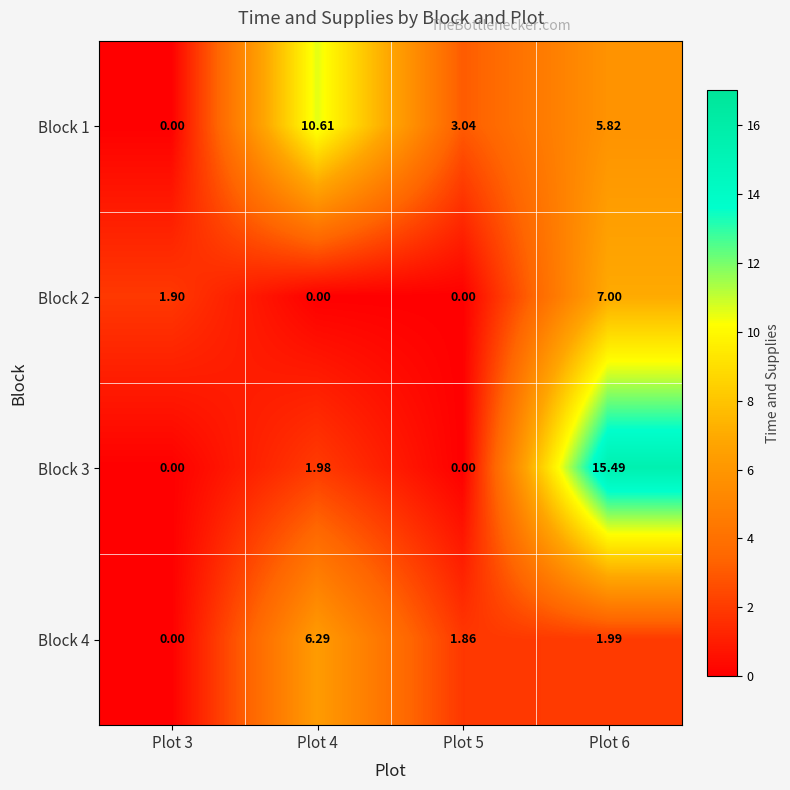

Is the value of Block 3 at Plot 4 greater than the value of Block 4 at Plot 6?

No